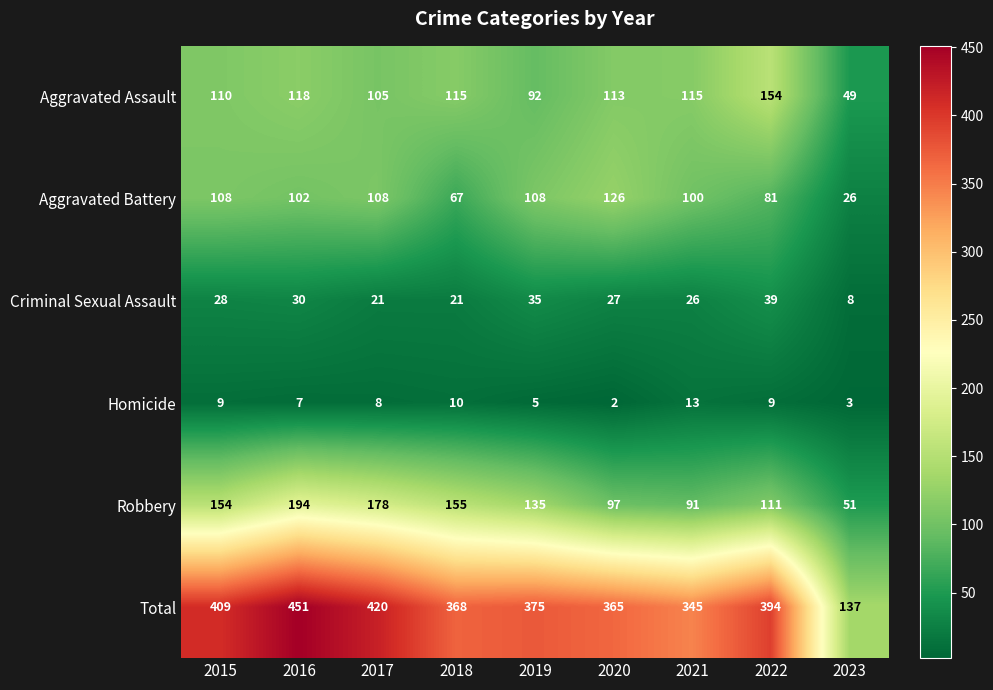

Count the number of categories in the chart.

9